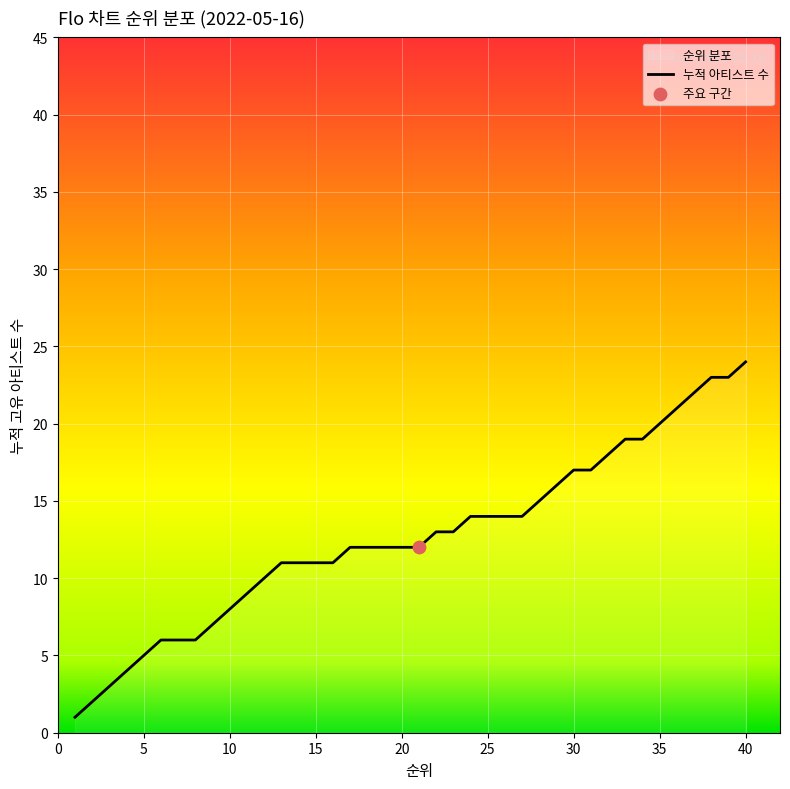

What is the change in value from 27 to 31?

+3